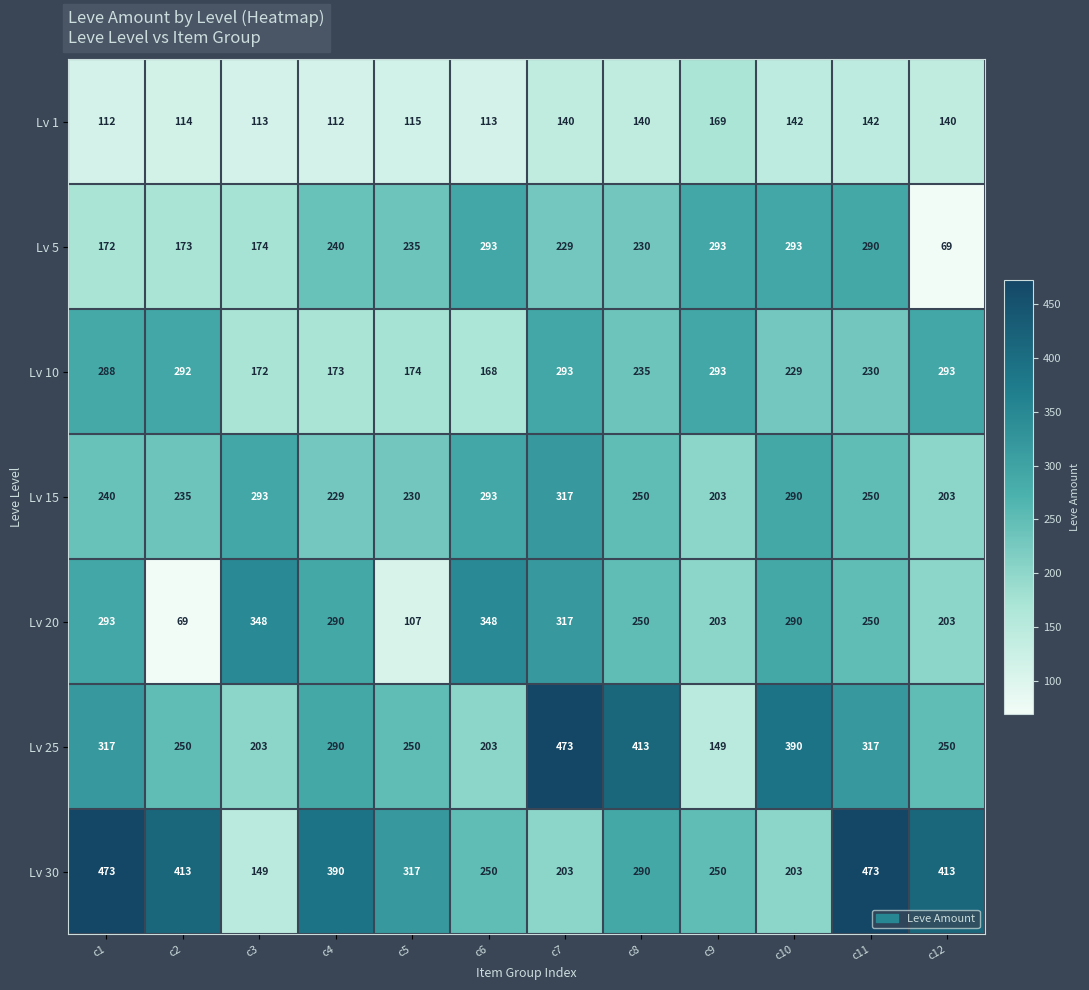

The value of Lv 10 at c11 is 365. True or false?

False